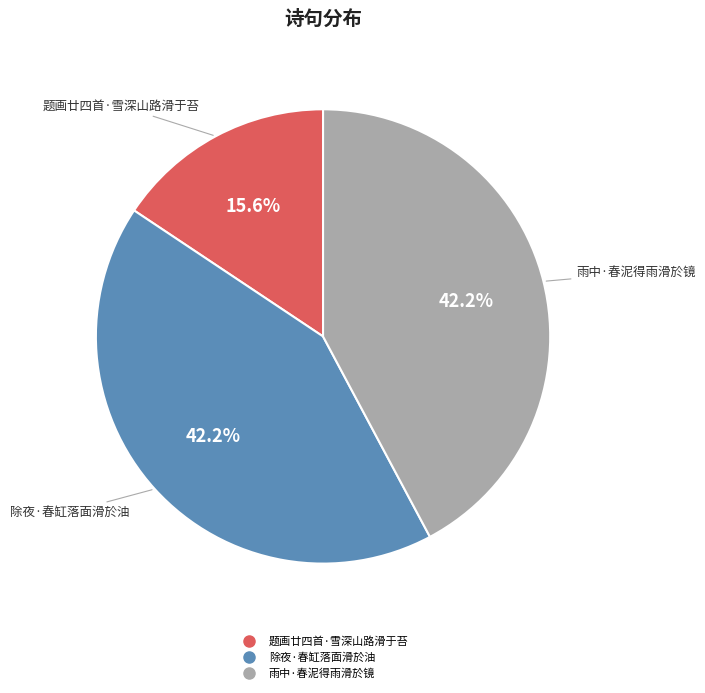

To the nearest percent, what portion does 题画廿四首·雪深山路滑于苔 represent?

16%